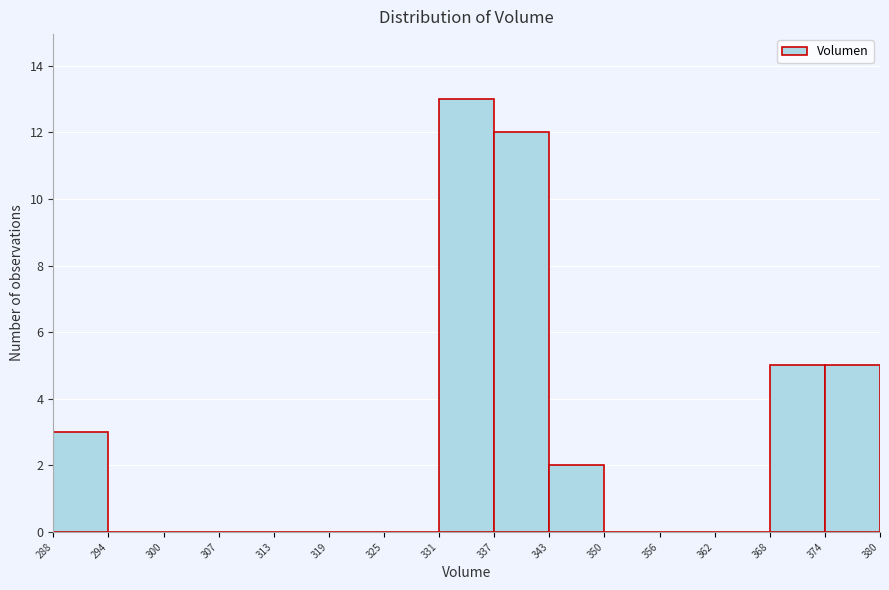

What is the height of the bar covering 343 to 350 on the x-axis? The values are not printed on the chart, so give them approximately, as read against the axis.

2